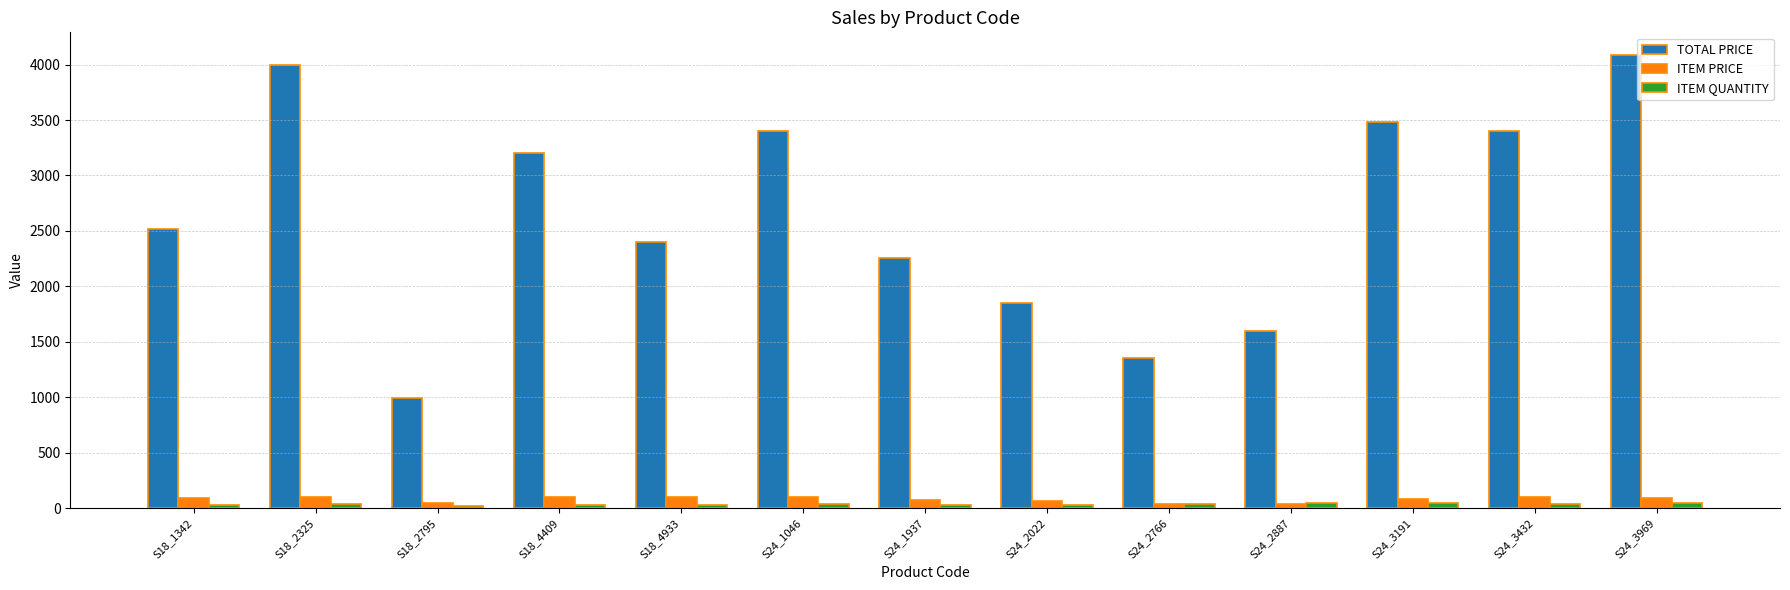

What is the difference between the second highest and second lowest values in the TOTAL PRICE series?

2650.0